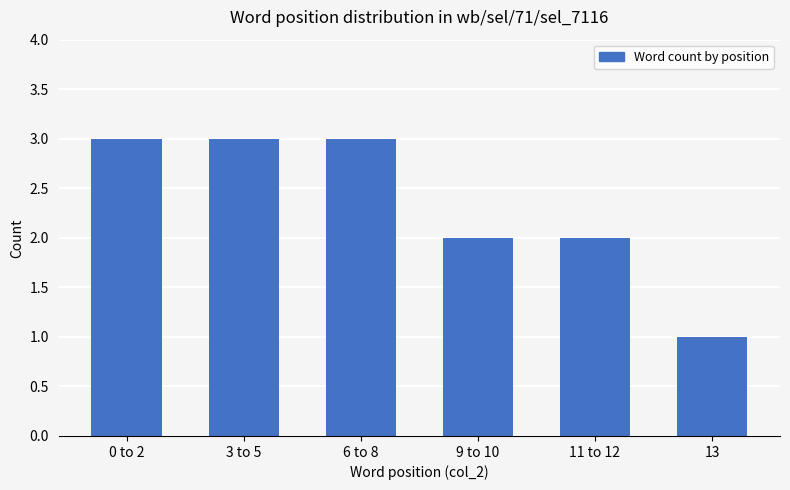

What is the average value?

2